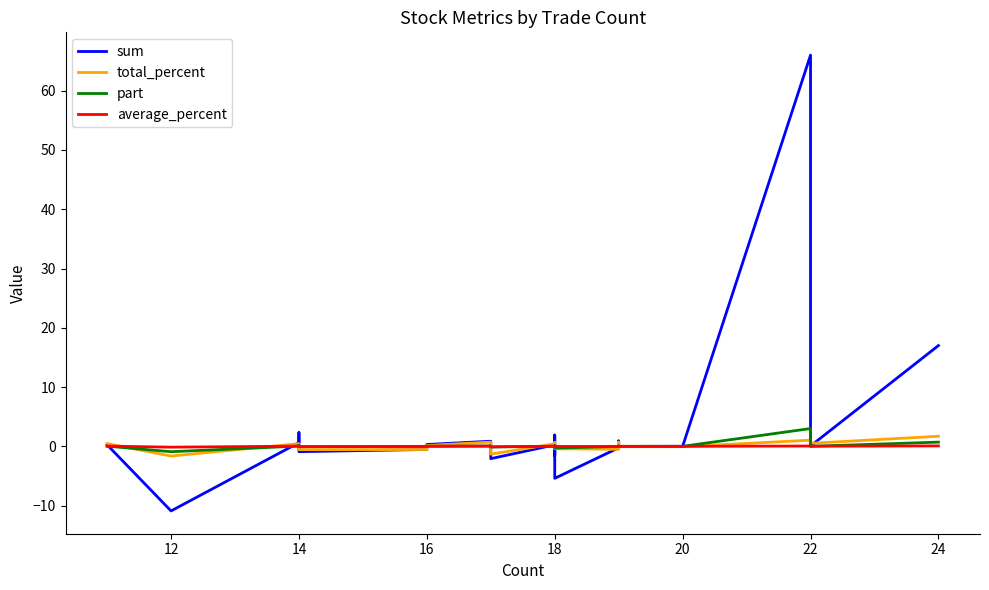

Does the chart have visible grid lines?

No